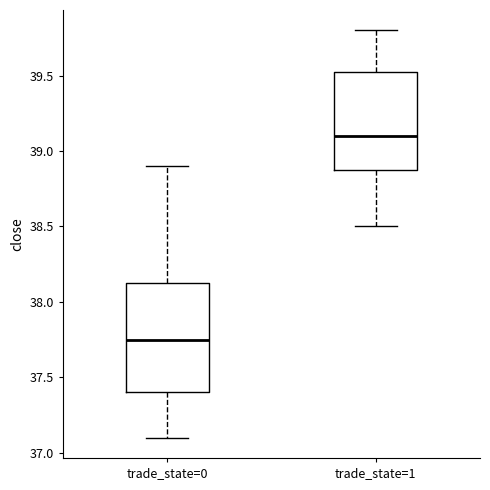

Reading left to right, read every box against the y-axis: the position of its median line, the range the box covers, and the ends of its whiskers. The values are not printed on the chart, so give them approximately, as read against the axis.

trade_state=0: median 37.75, box 37.40 to 38.15, whiskers 37.10 to 38.90
trade_state=1: median 39.10, box 38.90 to 39.55, whiskers 38.50 to 39.80